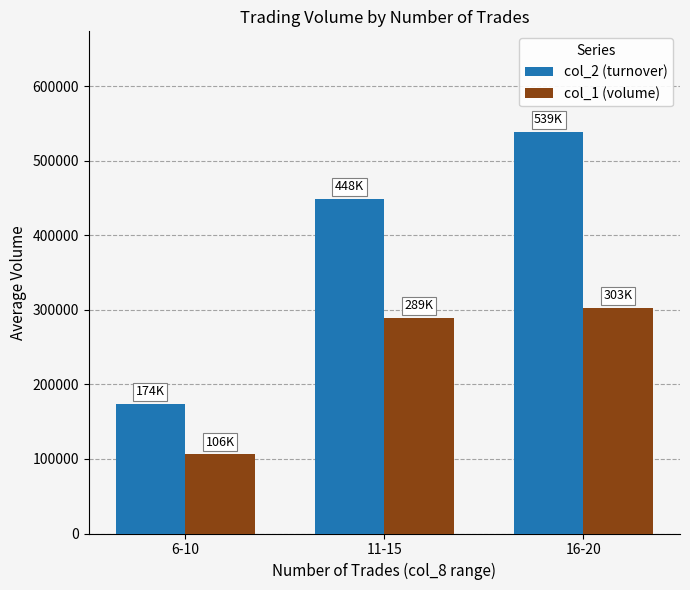

Reading left to right, transcribe all the data shown in this chart.

col_2 (turnover): 6-10=174016.7	11-15=448465.0	16-20=538636.7
col_1 (volume): 6-10=106333.3	11-15=289250.0	16-20=302833.3